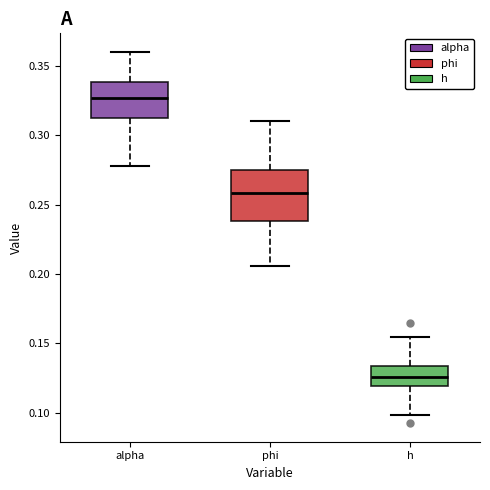

Where does the median line of the box for alpha sit on the y-axis? The values are not printed on the chart, so give them approximately, as read against the axis.

0.325